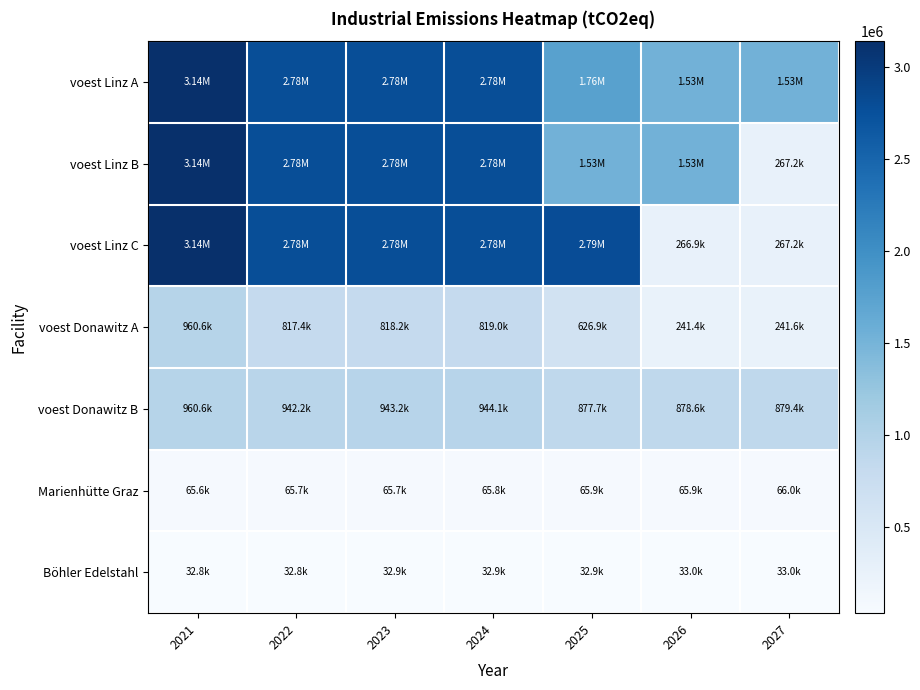

What is the total value across all series at 2027?

3284446.9